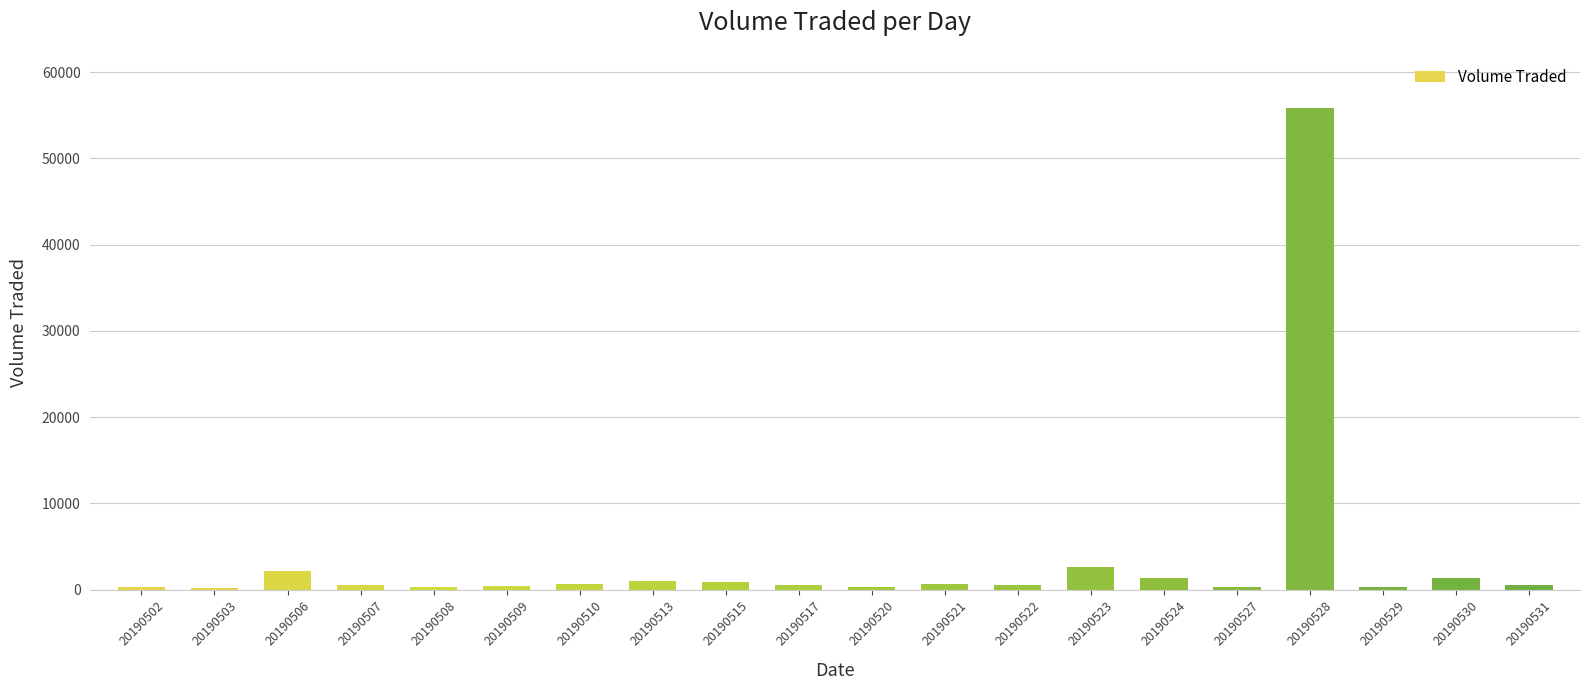

What is the sum of the values at 20190510 and 20190530?

2100